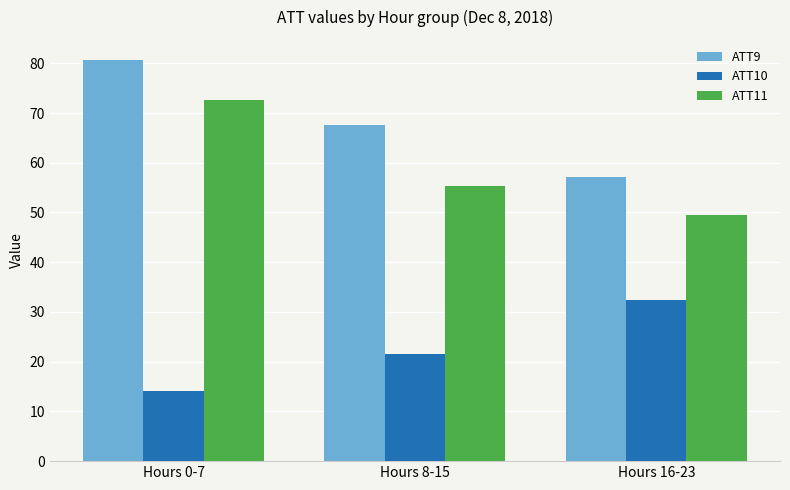

What is the label of the 1st bar from the left?

Hours 0-7